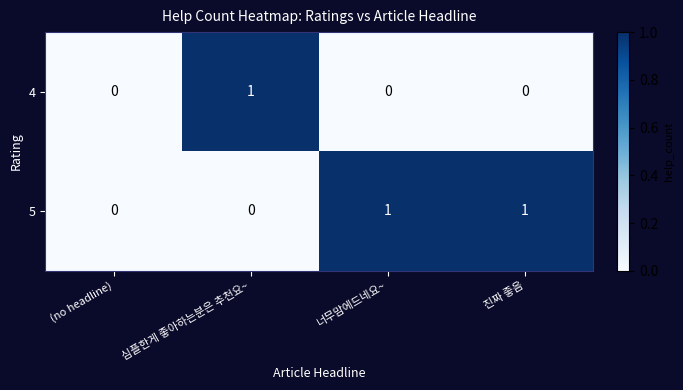

List the series in order of their overall mean, highest first.

5, 4